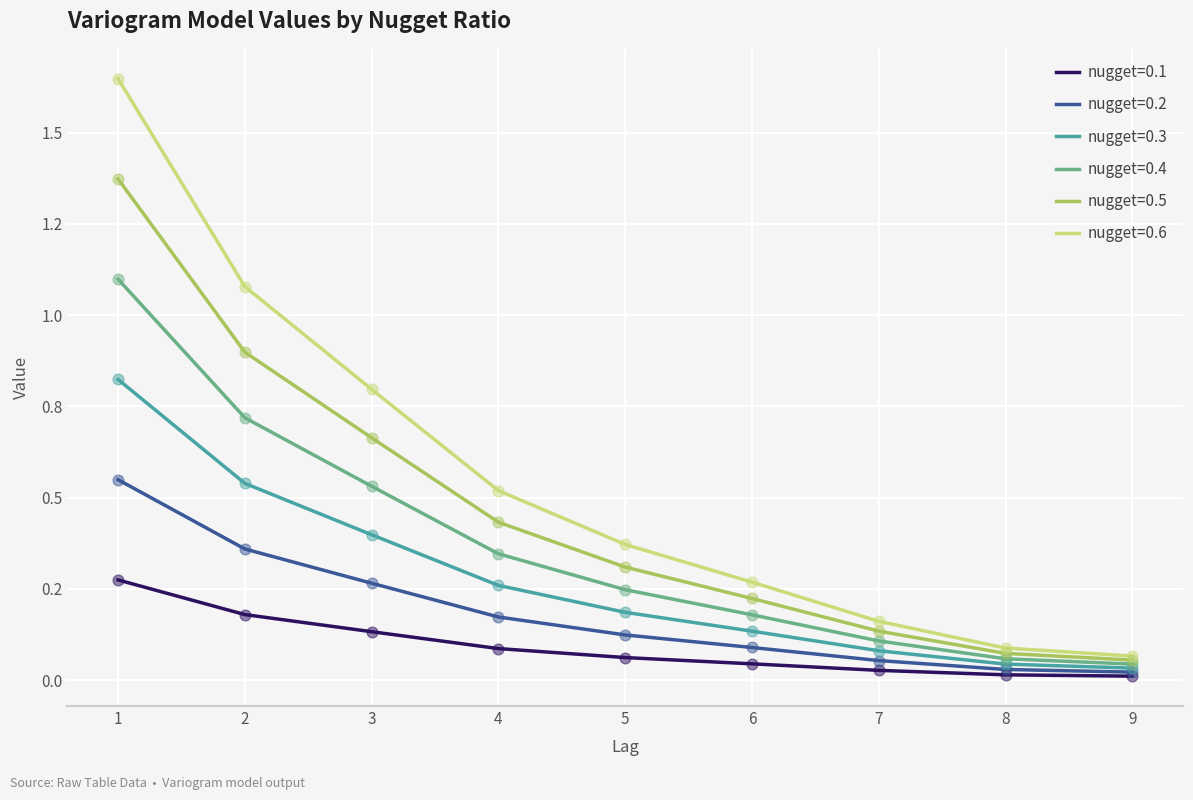

At how many categories does at least one series exceed 0?

9